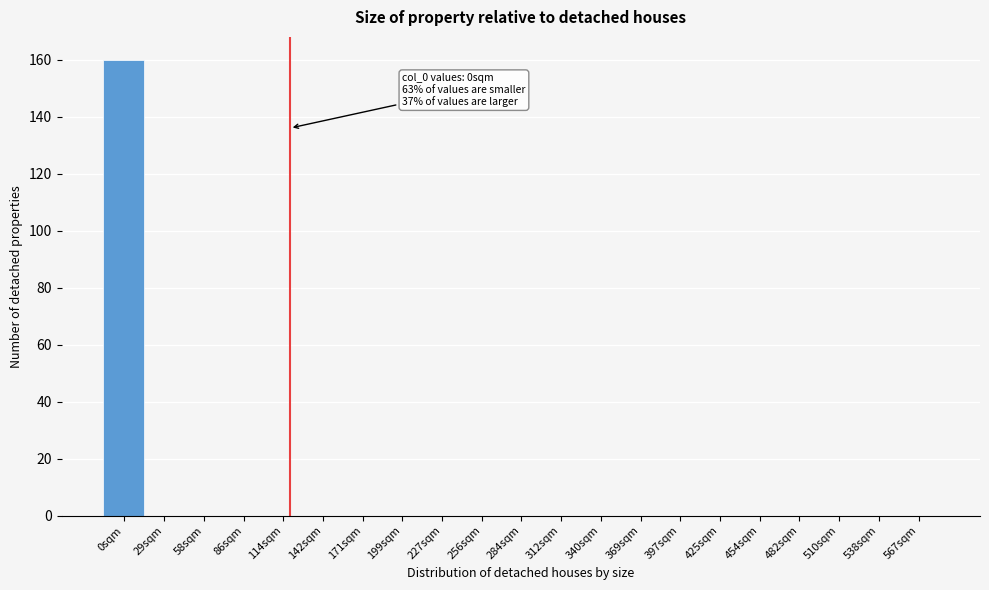

Reading right to left, transcribe all the data shown in this chart.

567sqm=0	538sqm=0	510sqm=0	482sqm=0	454sqm=0	425sqm=0	397sqm=0	369sqm=0	340sqm=0	312sqm=0	284sqm=0	256sqm=0	227sqm=0	199sqm=0	171sqm=0	142sqm=0	114sqm=0	86sqm=0	58sqm=0	29sqm=0	0sqm=160